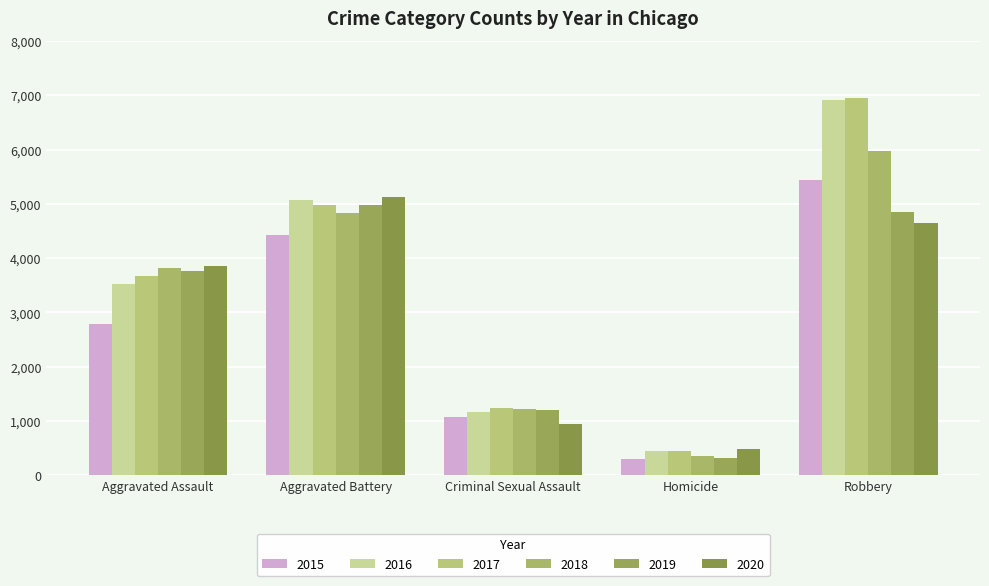

What is the value of the 2016 bar at the 4th from the left?

456